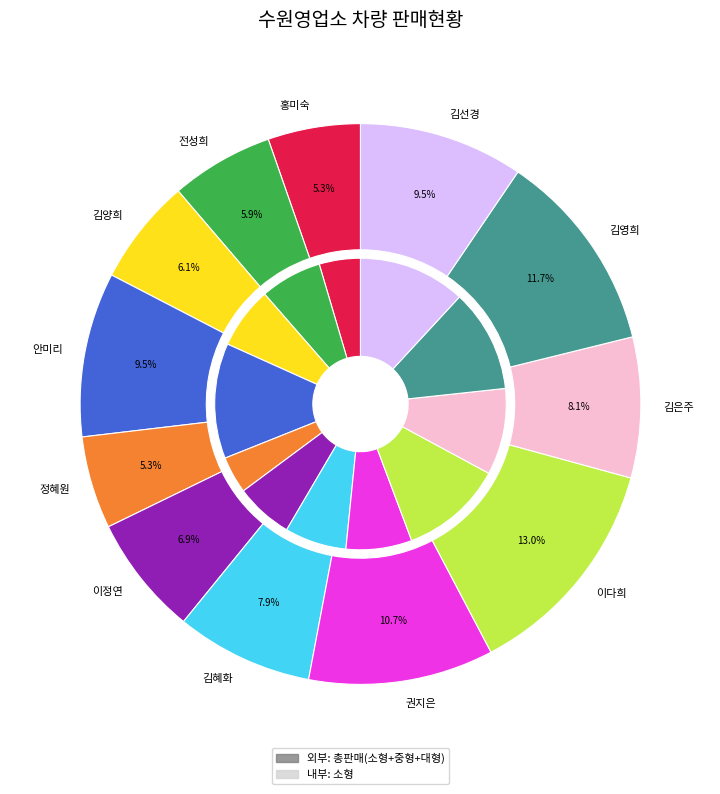

Is it true that 김선경 is 22% of the pie?

False